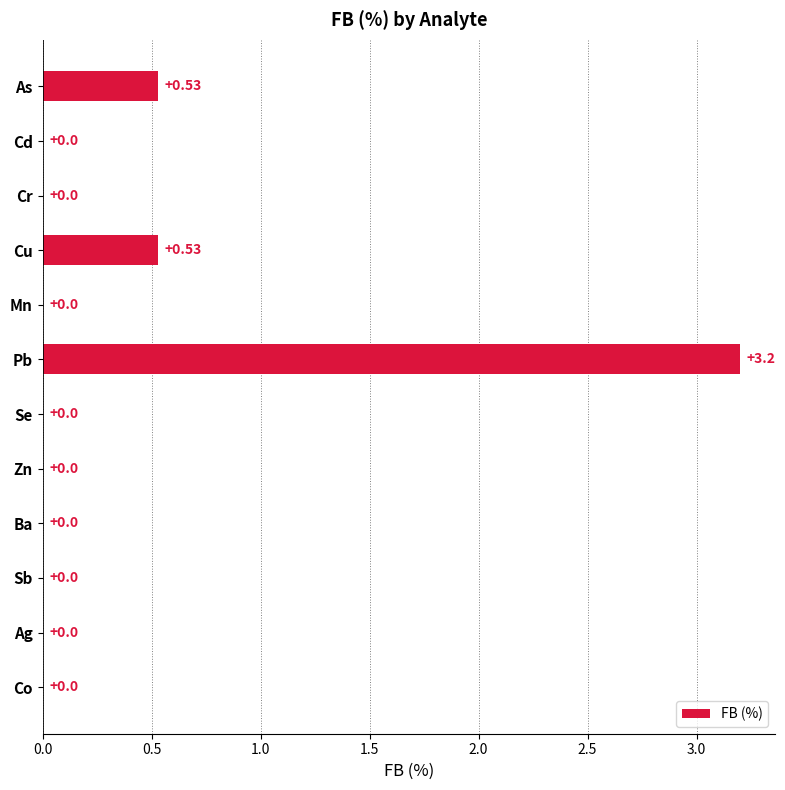

What is the sum of the values at Pb and Se?

3.2